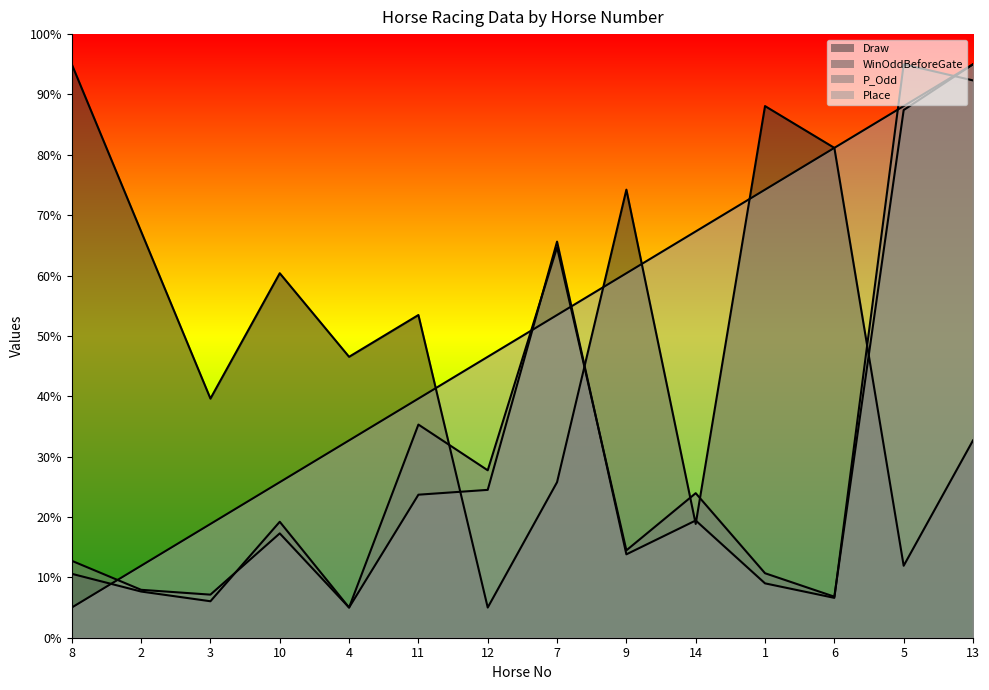

What is the minimum value shown in the chart?

5.0